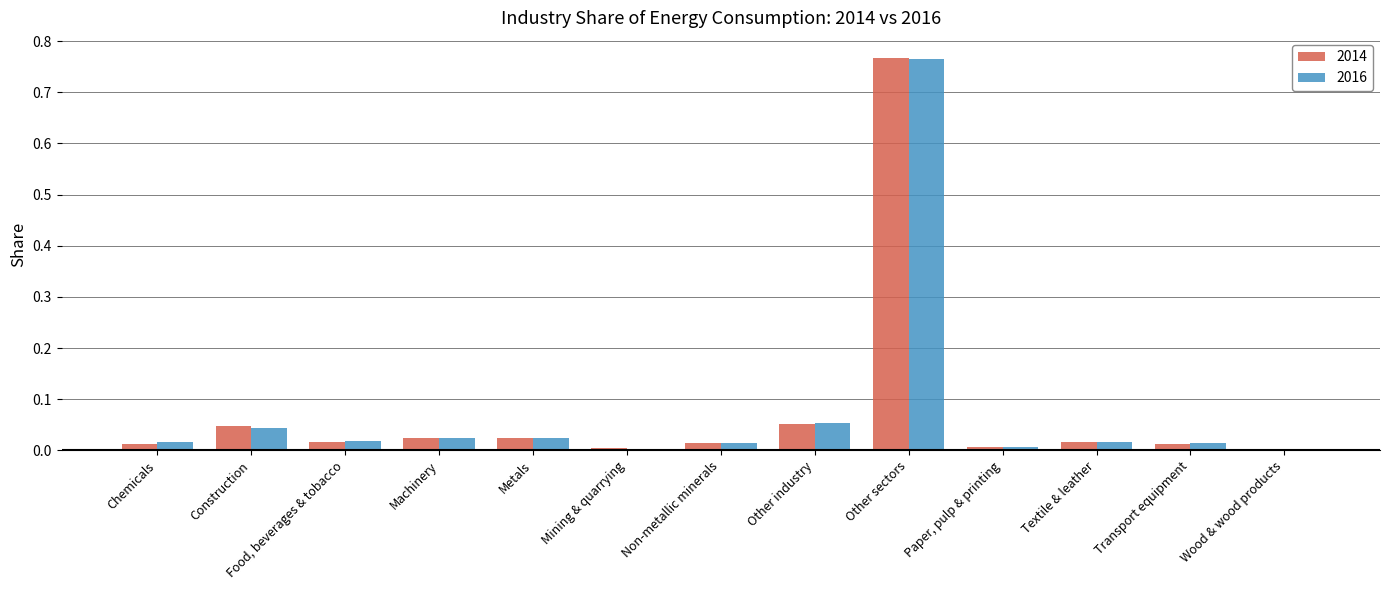

What is the difference between the 2016 values at Other sectors and Metals?

0.7